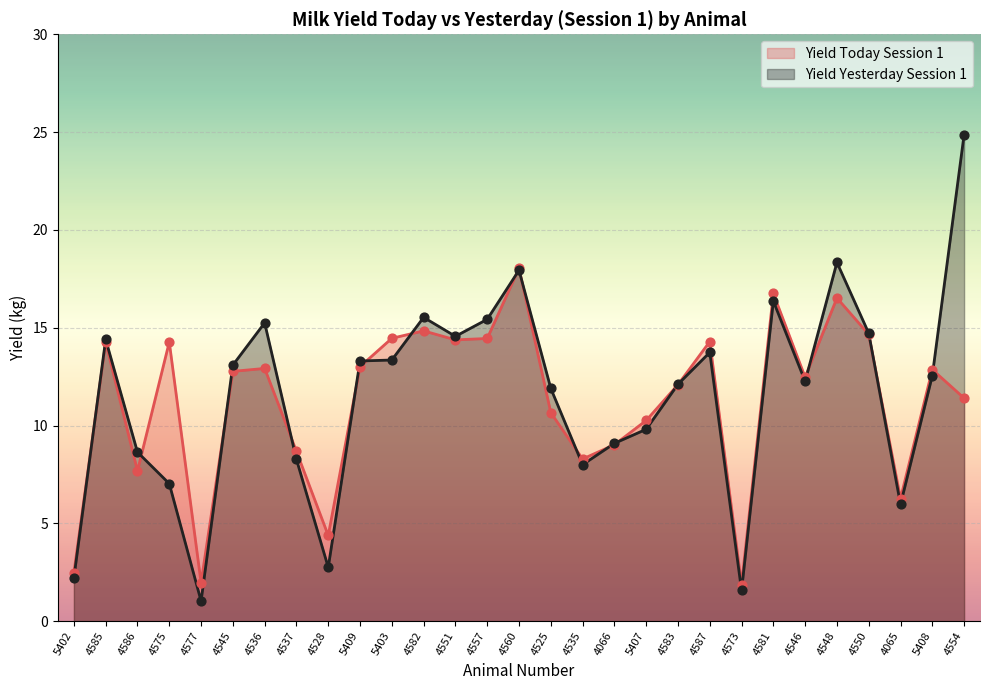

Which series reaches the maximum Y coordinate?

Yield Yesterday Session 1